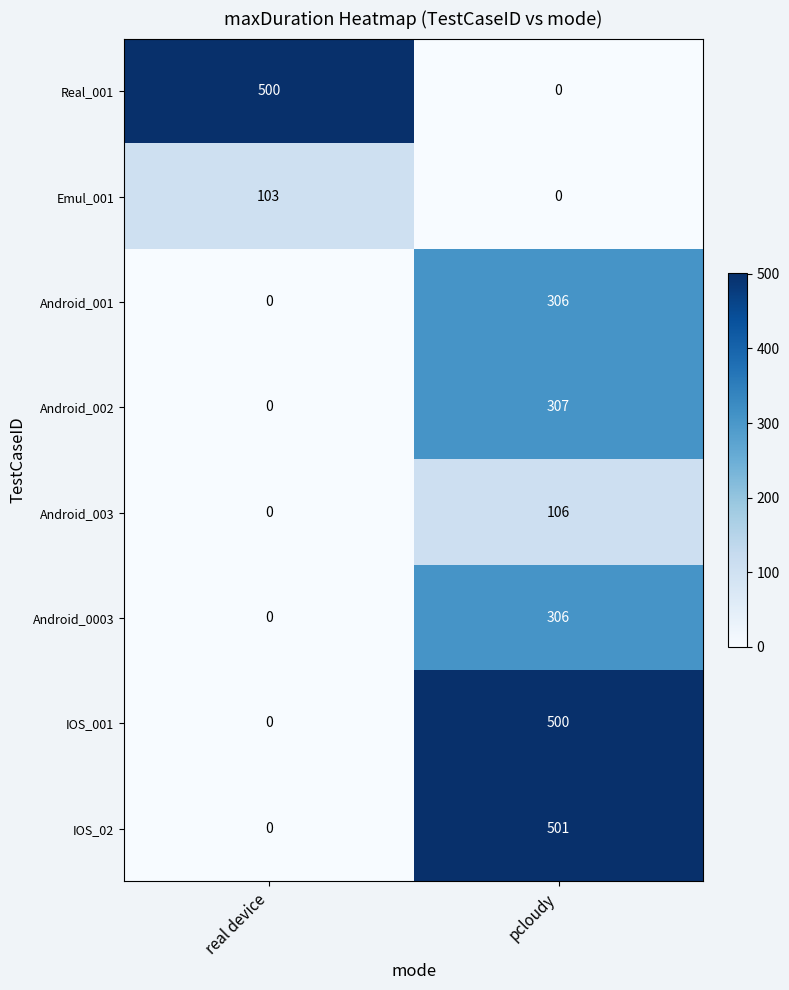

Which series changed the most between real device and pcloudy?

IOS_02